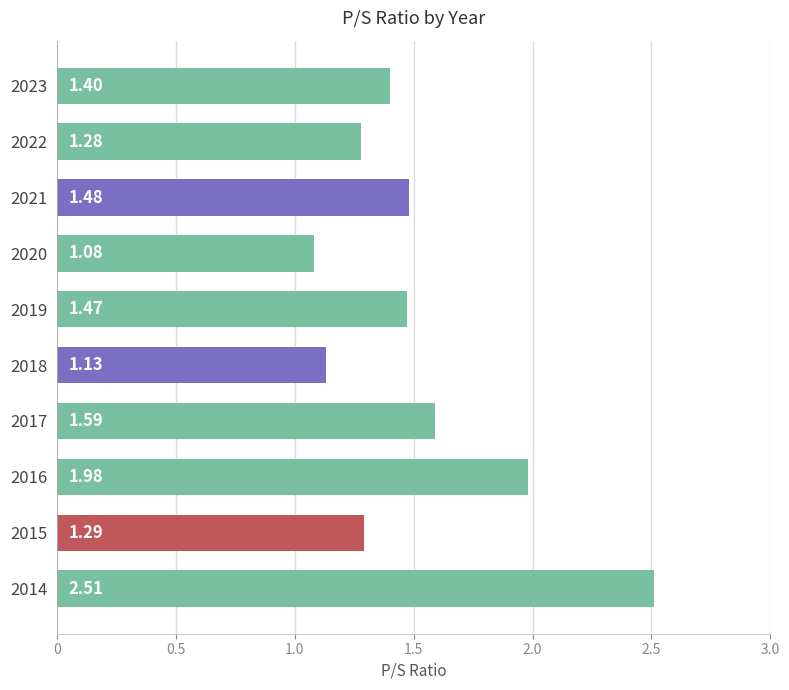

What is the difference between the maximum and second lowest values?

1.4